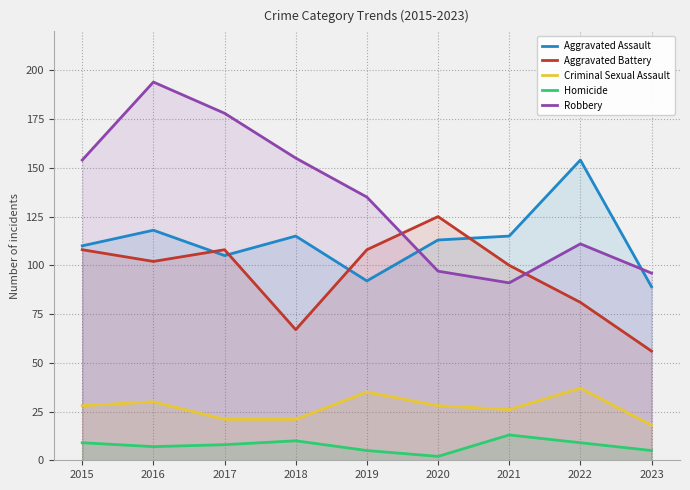

How many interior local peaks does the Homicide series have?

2